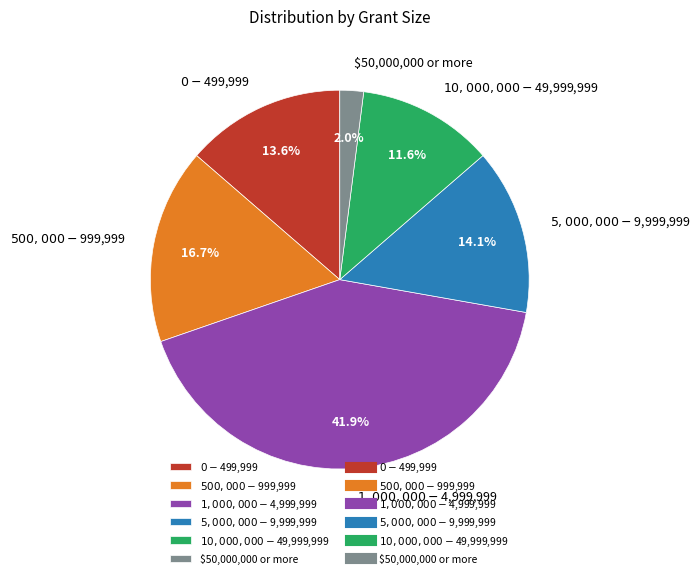

What is the smallest slice in the pie chart?

$50,000,000 or more